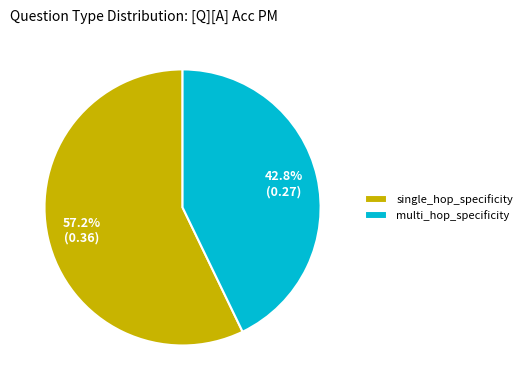

Does multi_hop_specificity represent more than half of the total?

No